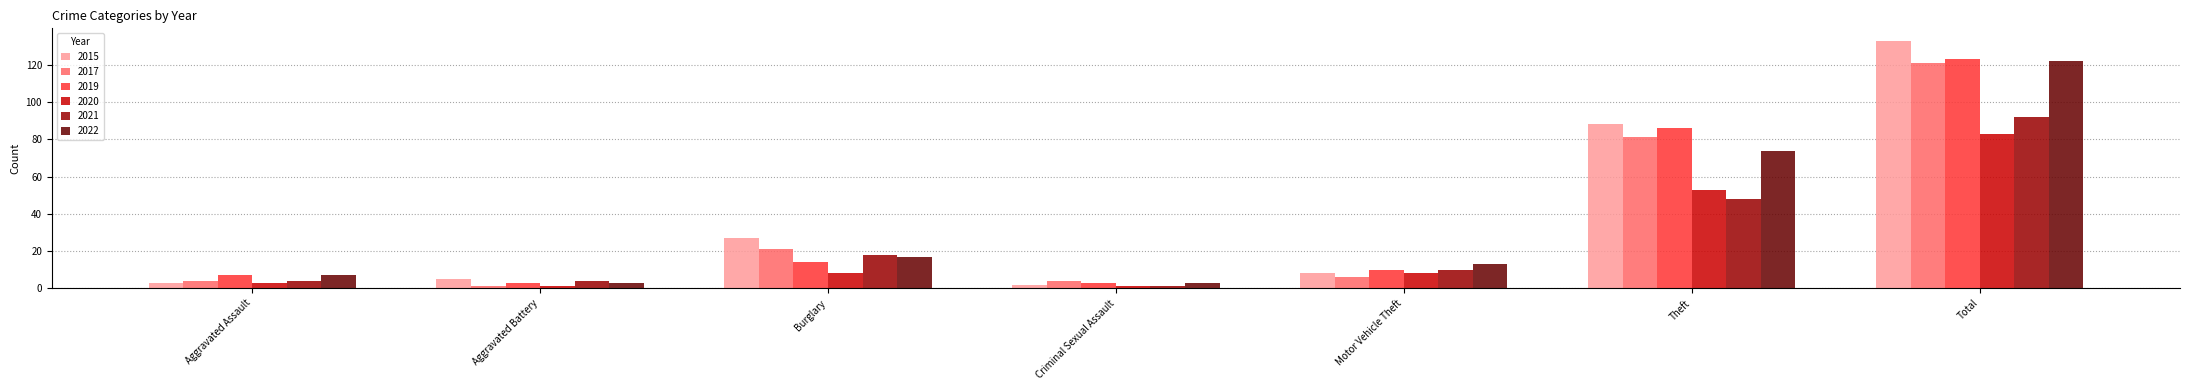

What is the value of the 2020 bar at the 7th from the left?

83